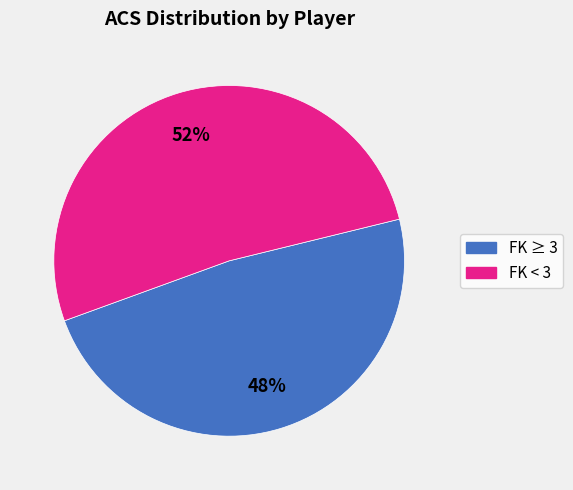

To the nearest percent, what is the average slice percentage?

50%